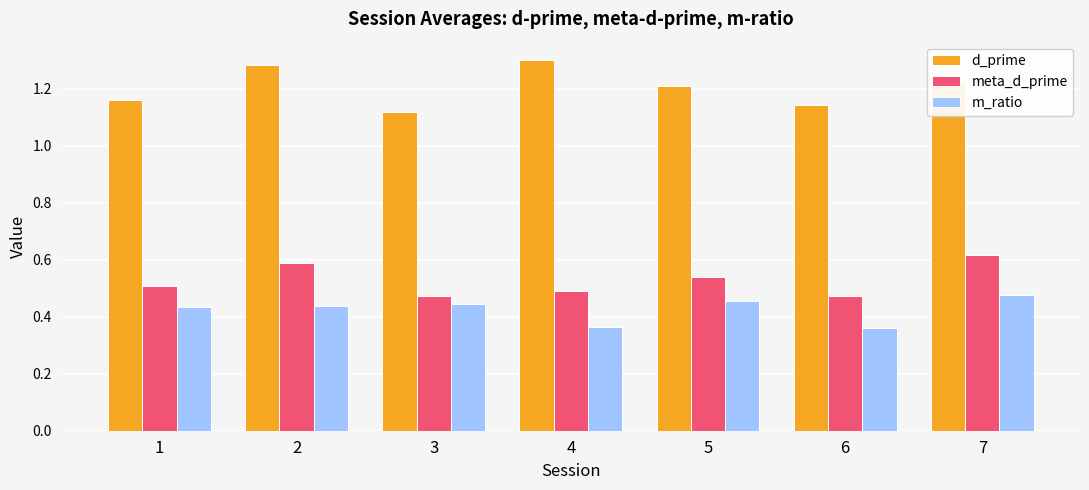

Which series has the largest range (max minus min)?

d_prime